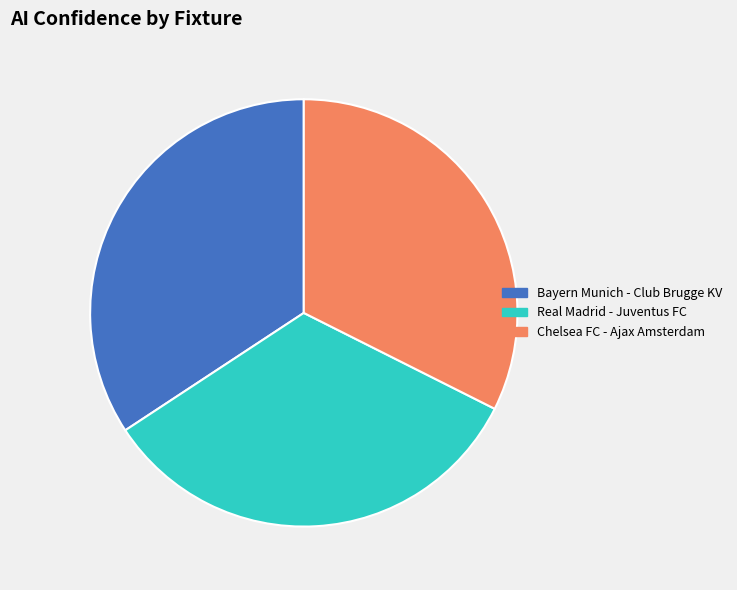

Is the sum of Chelsea FC - Ajax Amsterdam and Real Madrid - Juventus FC greater than half?

Yes